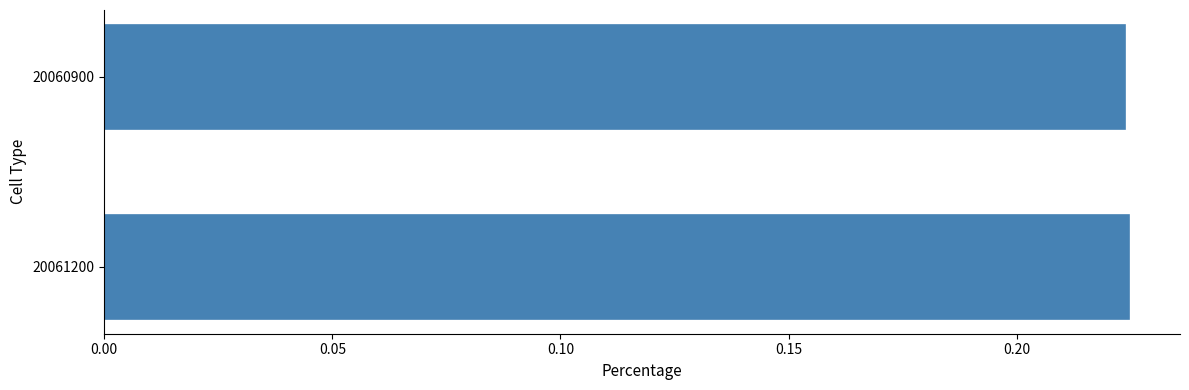

Is it true that the value at 20061200 is 0.3?

False